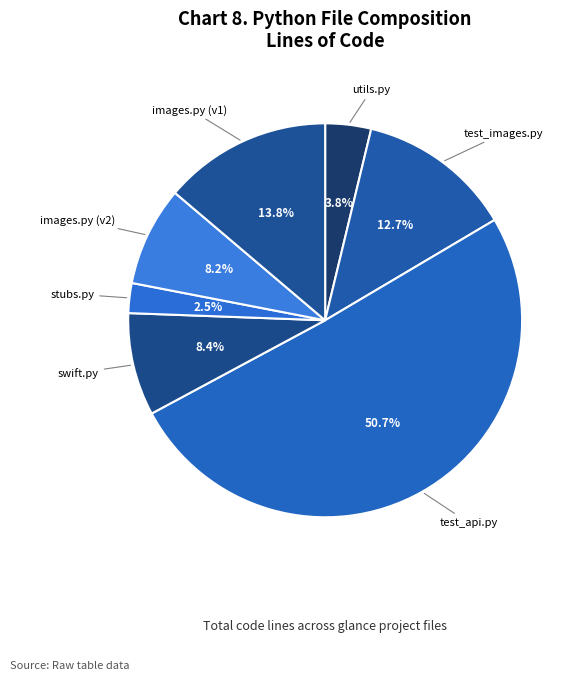

To the nearest percent, what is the difference between the largest and smallest slice percentages?

48%